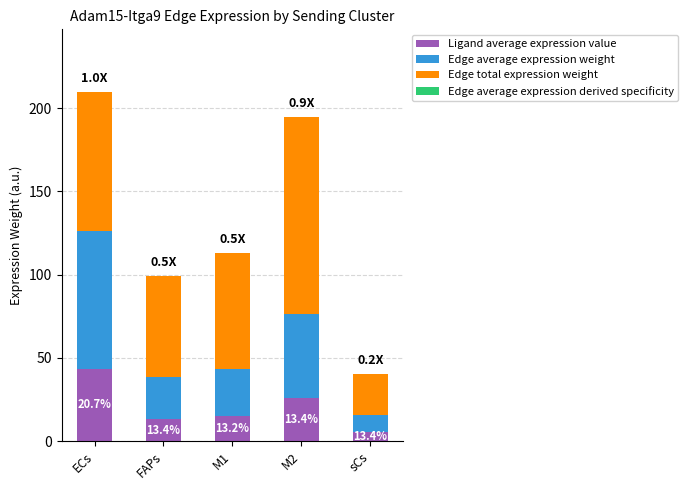

How many data points does each series have?

5